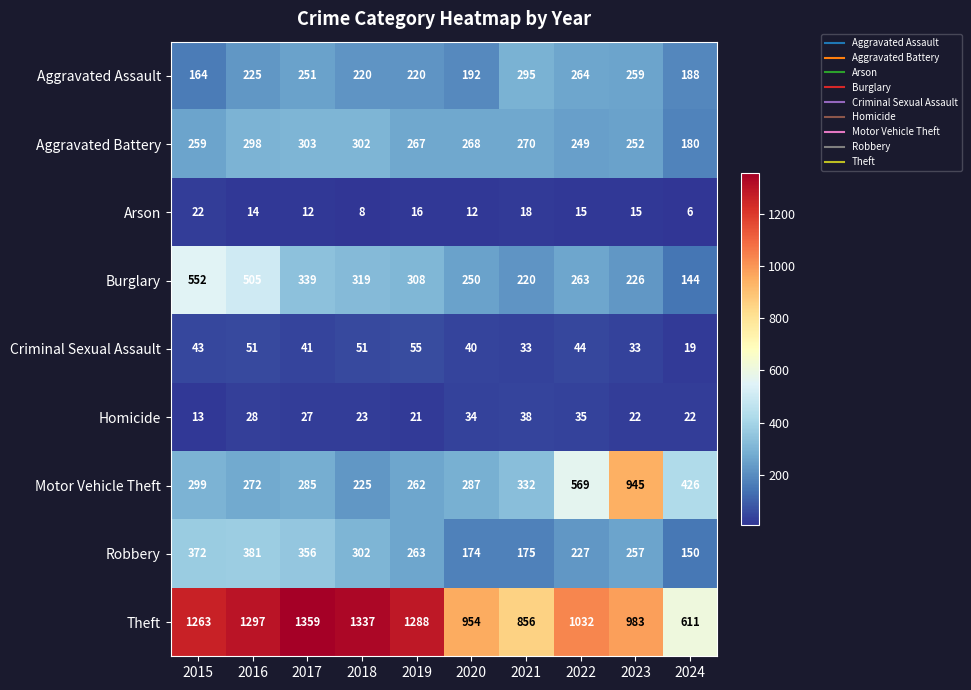

How many data points does each series have?

10